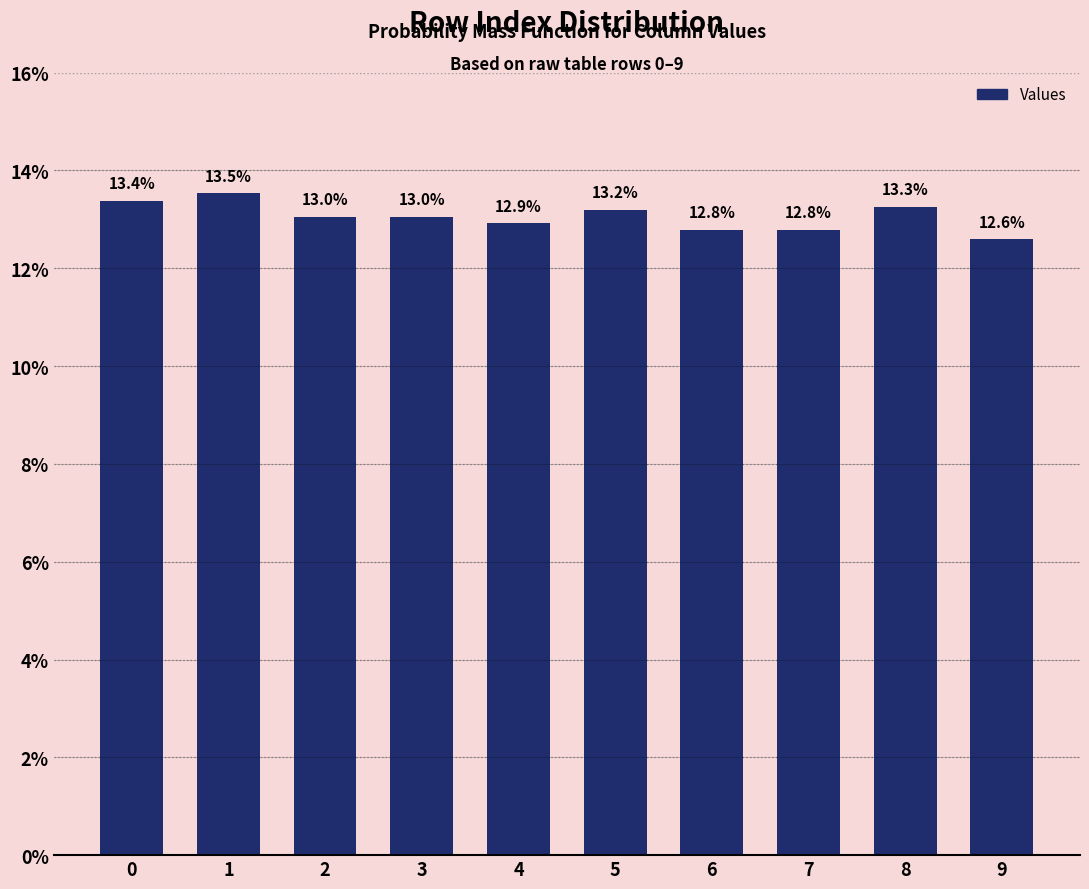

What is the average value?

0.1